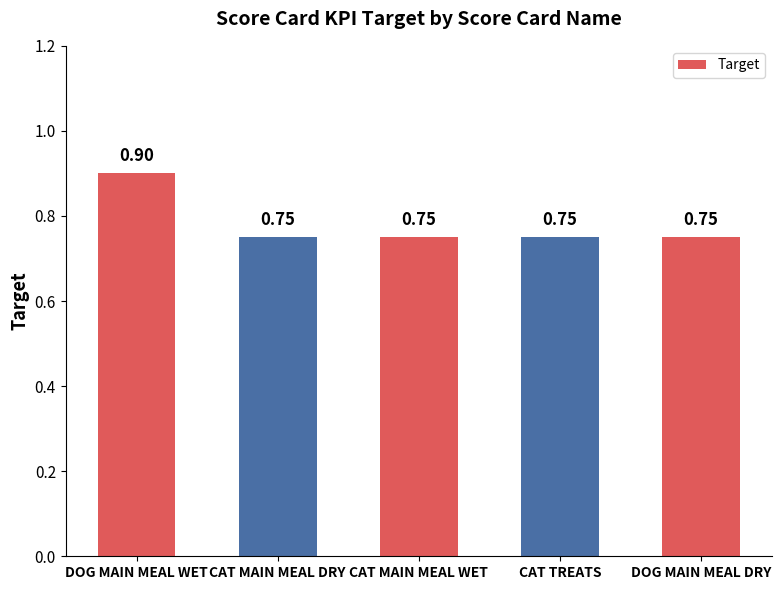

What is the sum of the values at CAT MAIN MEAL WET and CAT MAIN MEAL DRY?

1.5